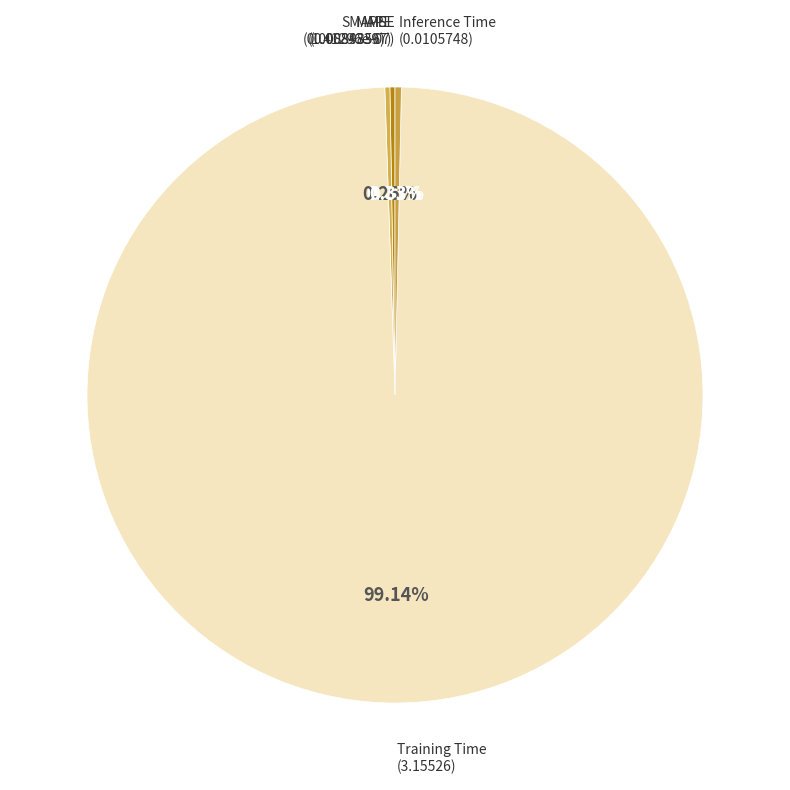

To the nearest percent, what is the difference between the largest and smallest slice percentages?

99%